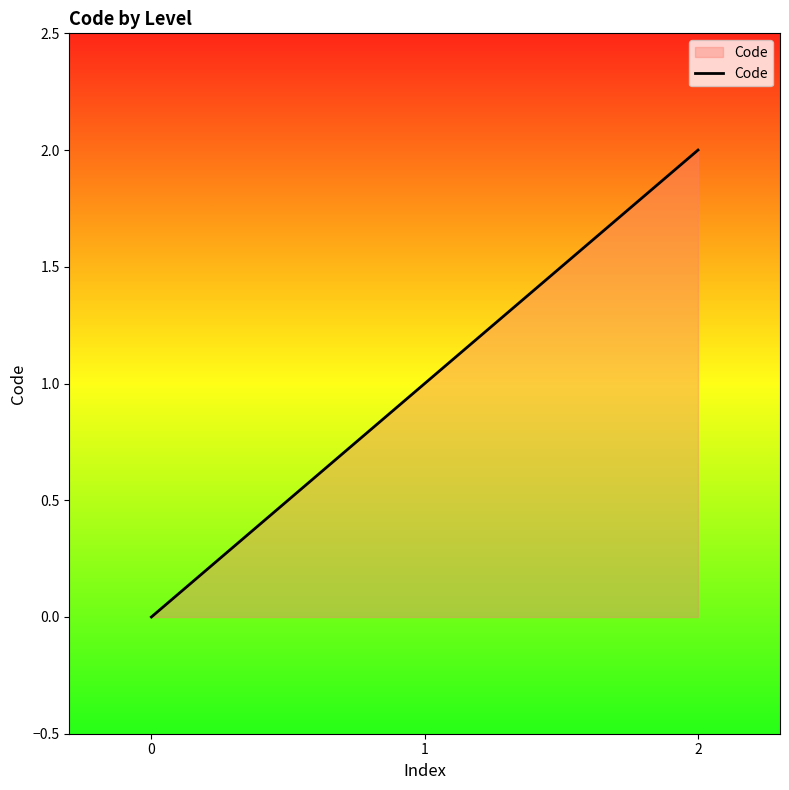

What is the approximate value at 2?

2